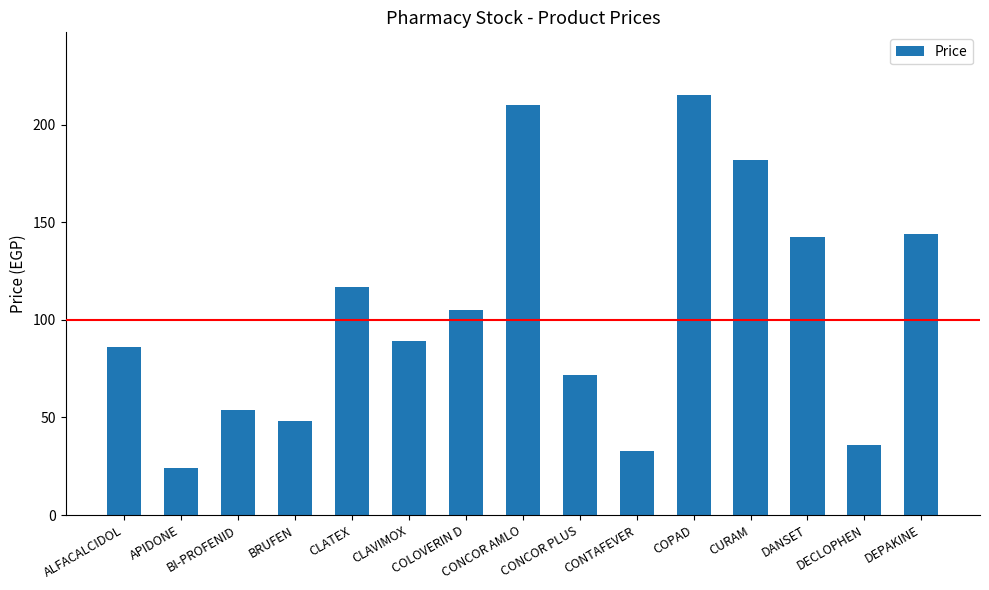

Reading left to right, transcribe all the data shown in this chart.

86.0	24.0	54.0	48.0	117.0	89.0	105.0	210.0	72.0	33.0	215.0	182.0	142.5	36.0	144.0